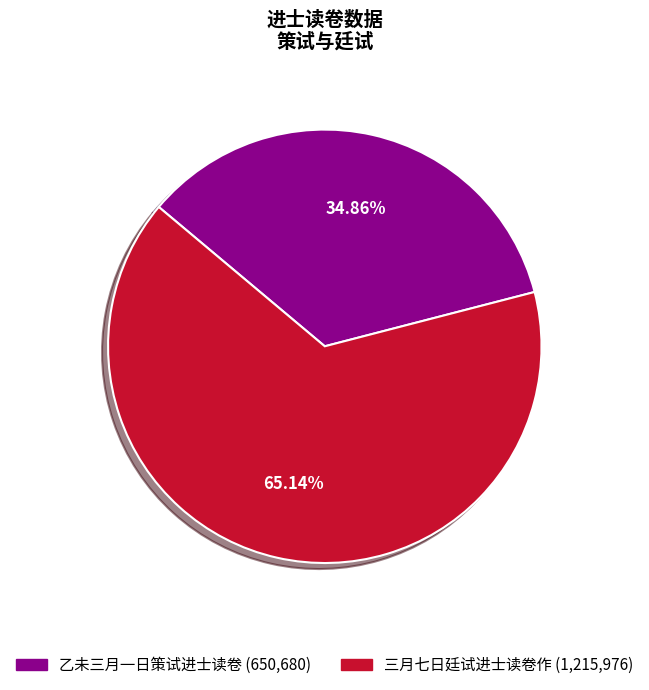

Rank the categories by value from lowest to highest.

乙未三月一日策试进士读卷, 三月七日廷试进士读卷作